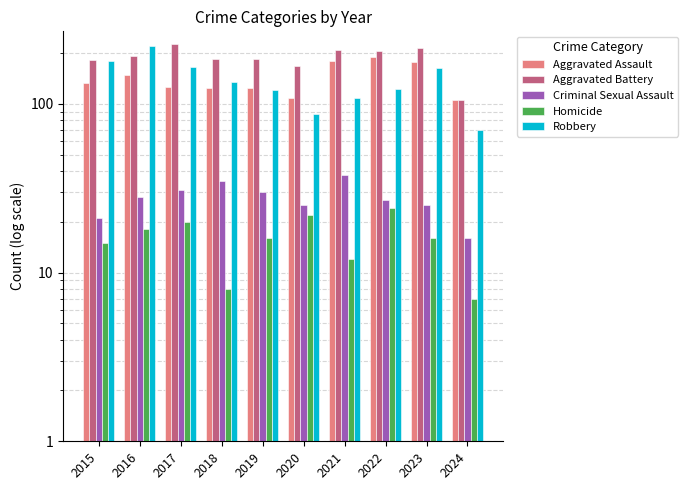

What is the sum of the Robbery values at 2021 and 2018?

242